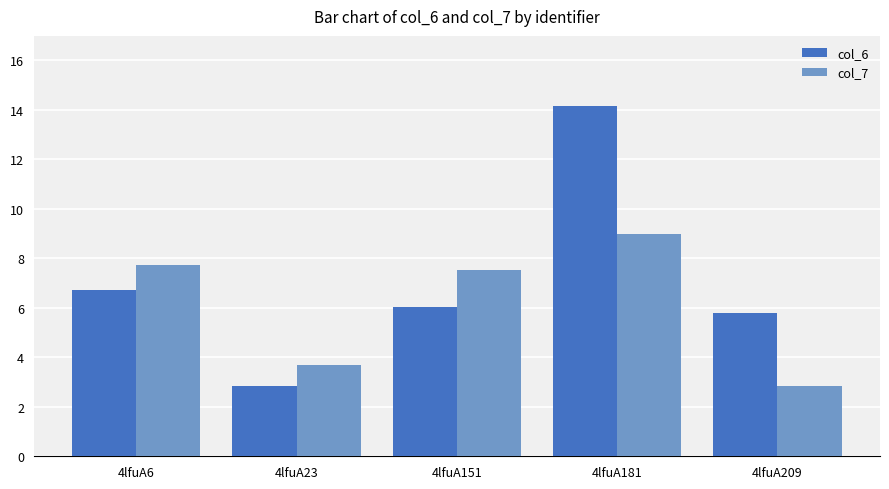

Which category has the lowest value in the col_7 series?

4lfuA209